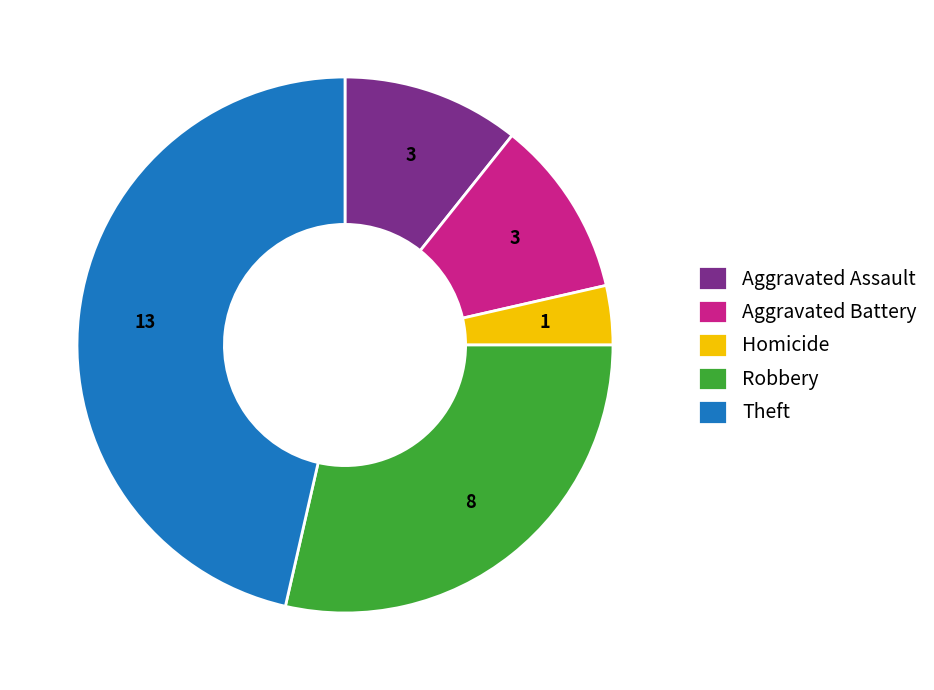

How many slices are in this pie chart?

5